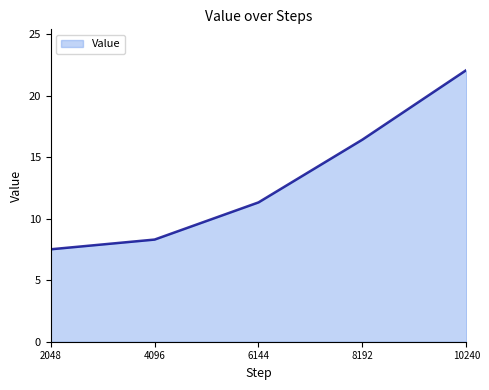

List the labels in order of value, smallest first.

2048, 4096, 6144, 8192, 10240